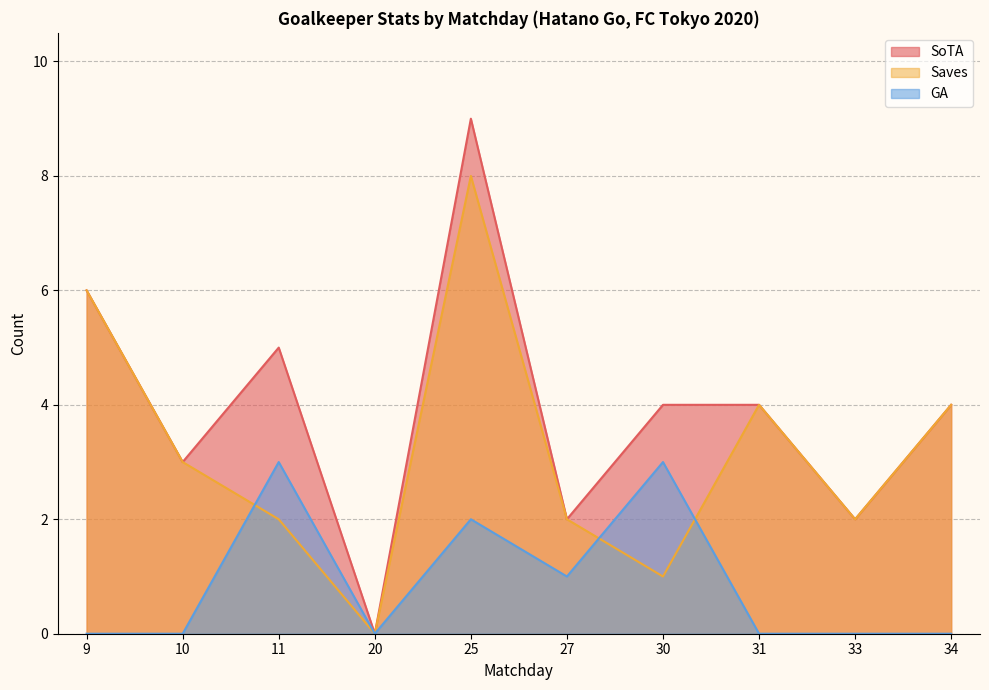

What is the sum of the GA values at 25 and 20?

2